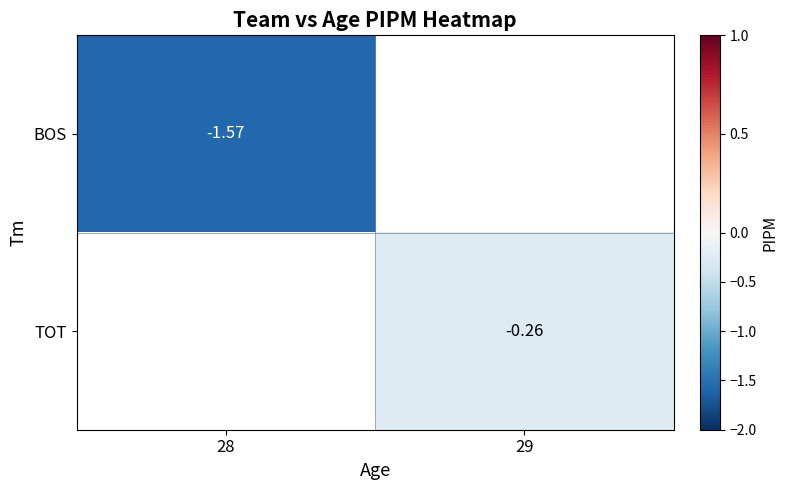

Is the value of BOS at 28 greater than the value of TOT at 29?

No